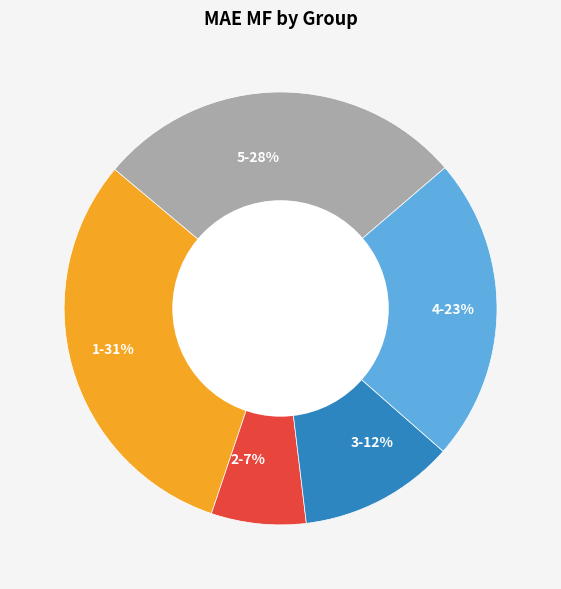

Between 3 and 4, which is larger?

4